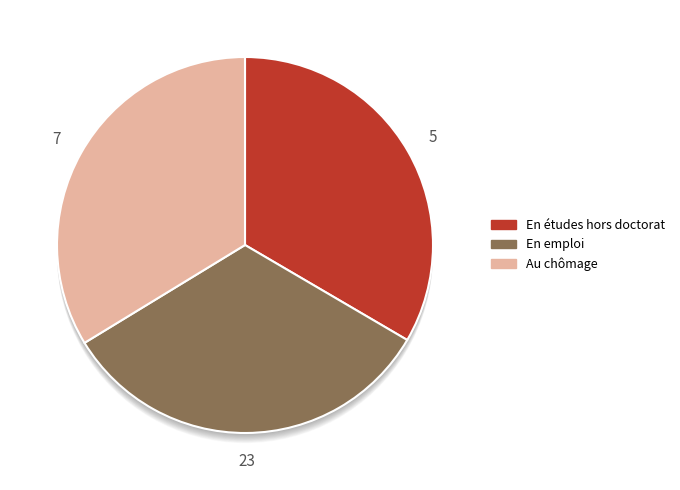

Is there any slice that represents more than half of the pie?

No